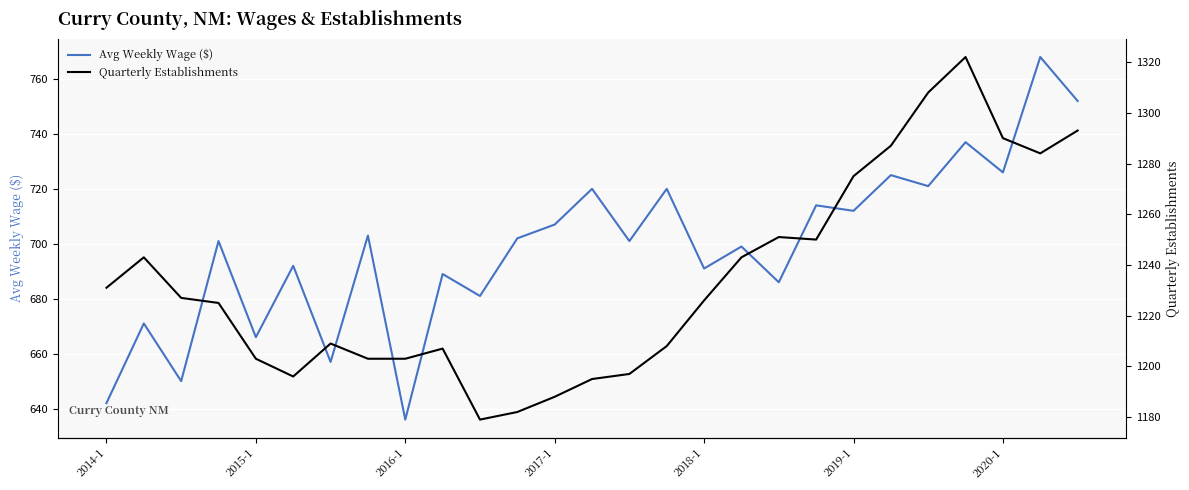

Which series has the largest total across all categories?

Quarterly Establishments